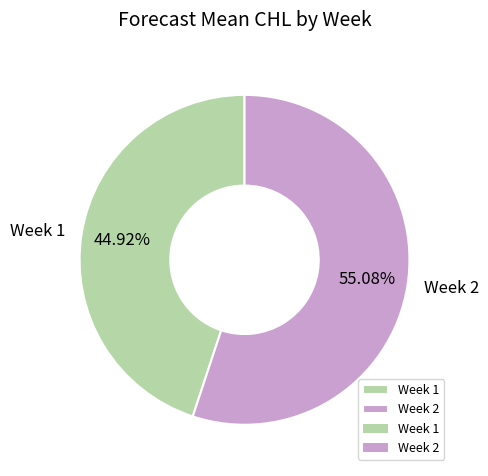

How many slices are in this pie chart?

2